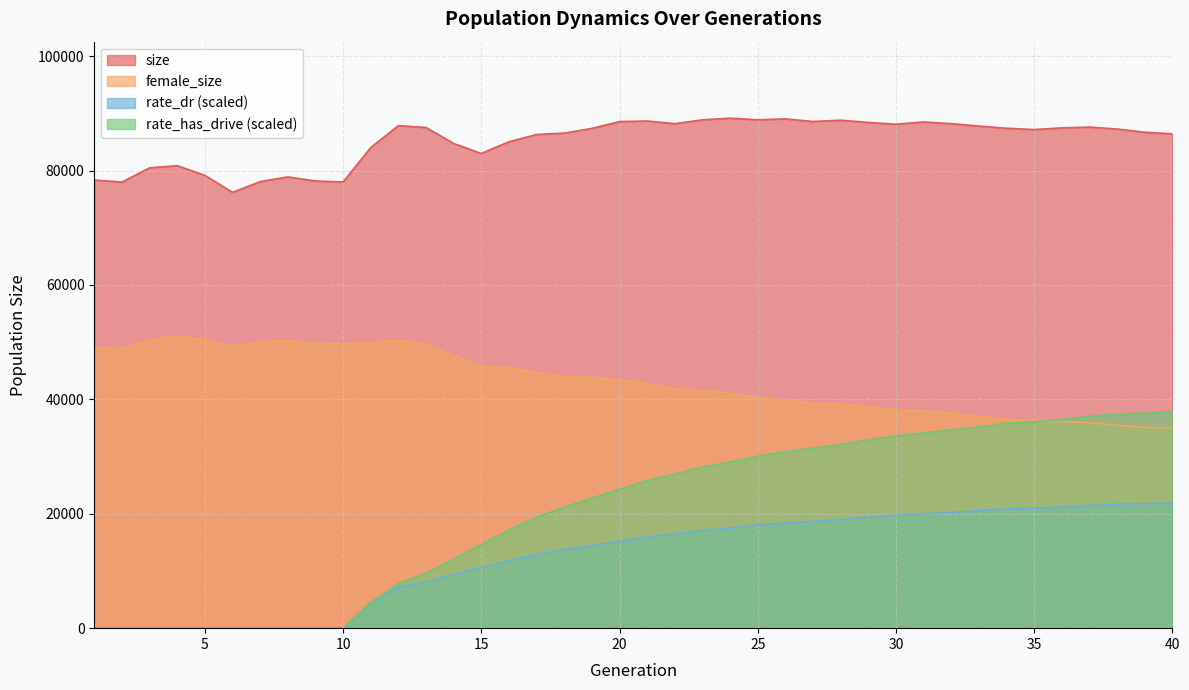

Rank the series at 11 from lowest to highest value.

rate_dr, rate_has_drive, female_size, size